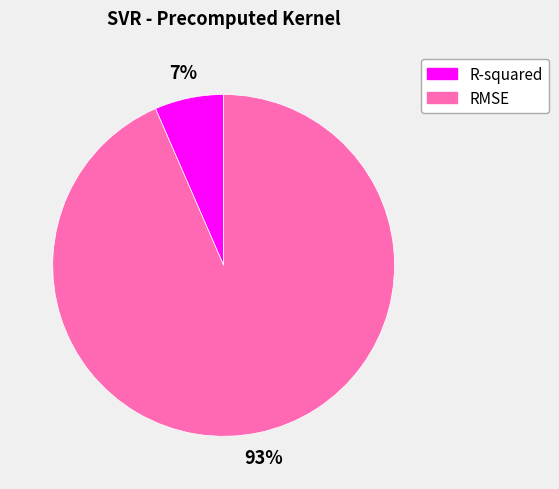

To the nearest percent, what is the combined percentage of RMSE and R-squared?

100%